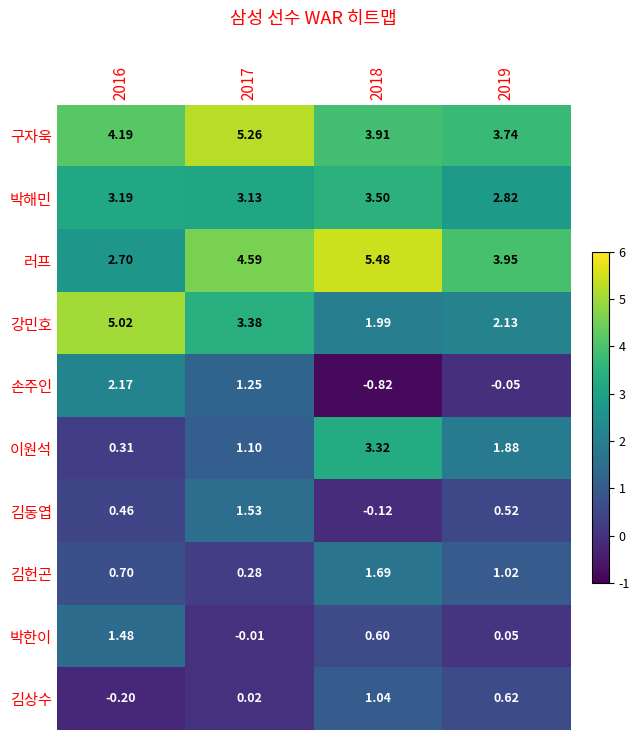

Rank the series at 2017 from highest to lowest value.

구자욱, 러프, 강민호, 박해민, 김동엽, 손주인, 이원석, 김헌곤, 김상수, 박한이